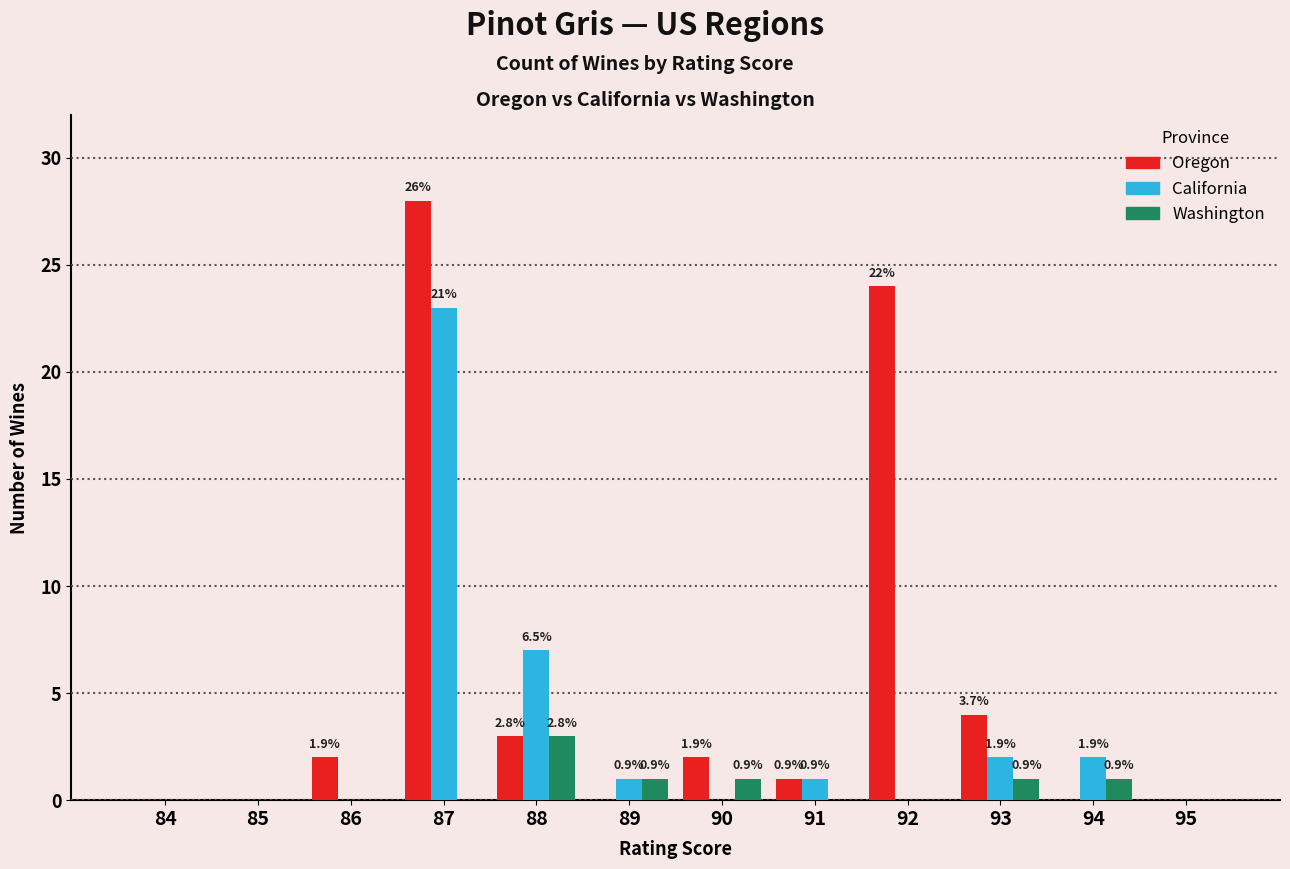

At 85, list the series in order from largest to smallest.

Oregon, California, Washington